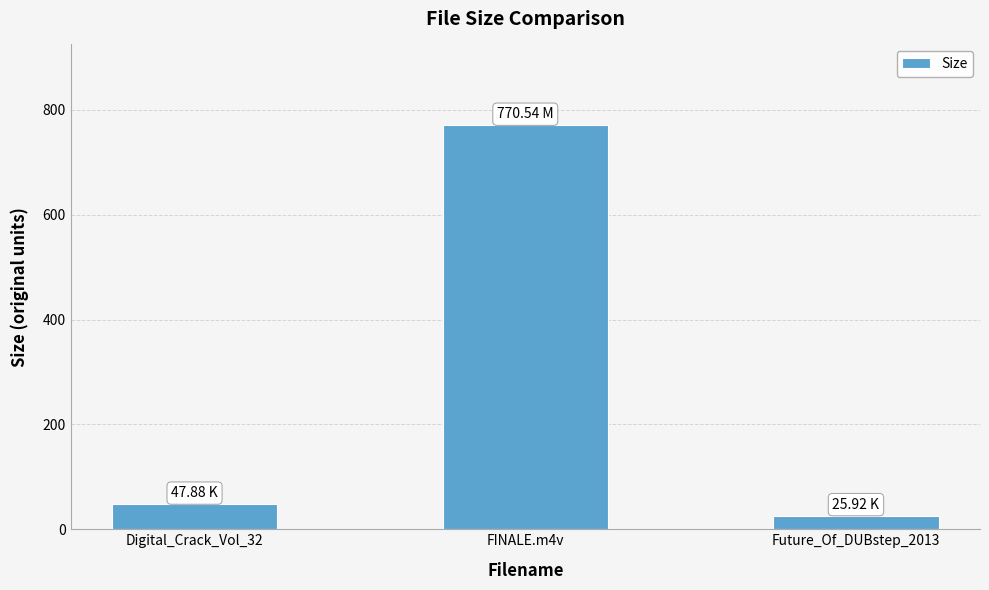

Which category has the lowest value across all series?

Future_Of_DUBstep_2013